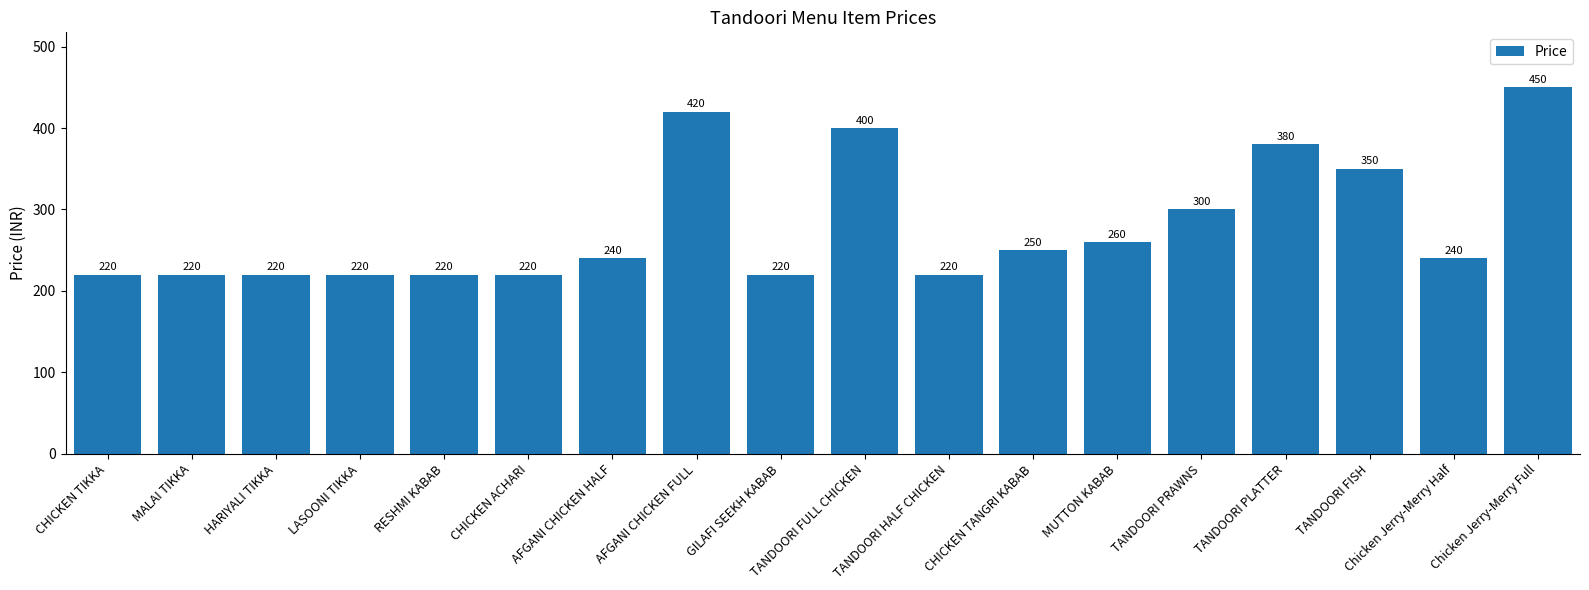

Read the value at TANDOORI PLATTER, to the nearest 10.

380